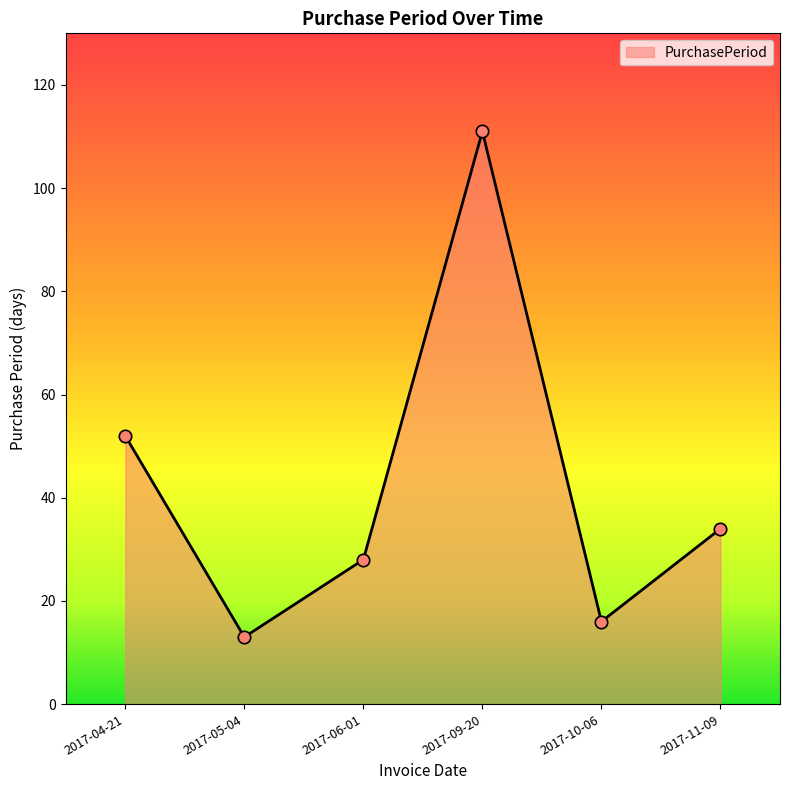

What is the change in value from 2017-04-21 to 2017-10-06?

-36